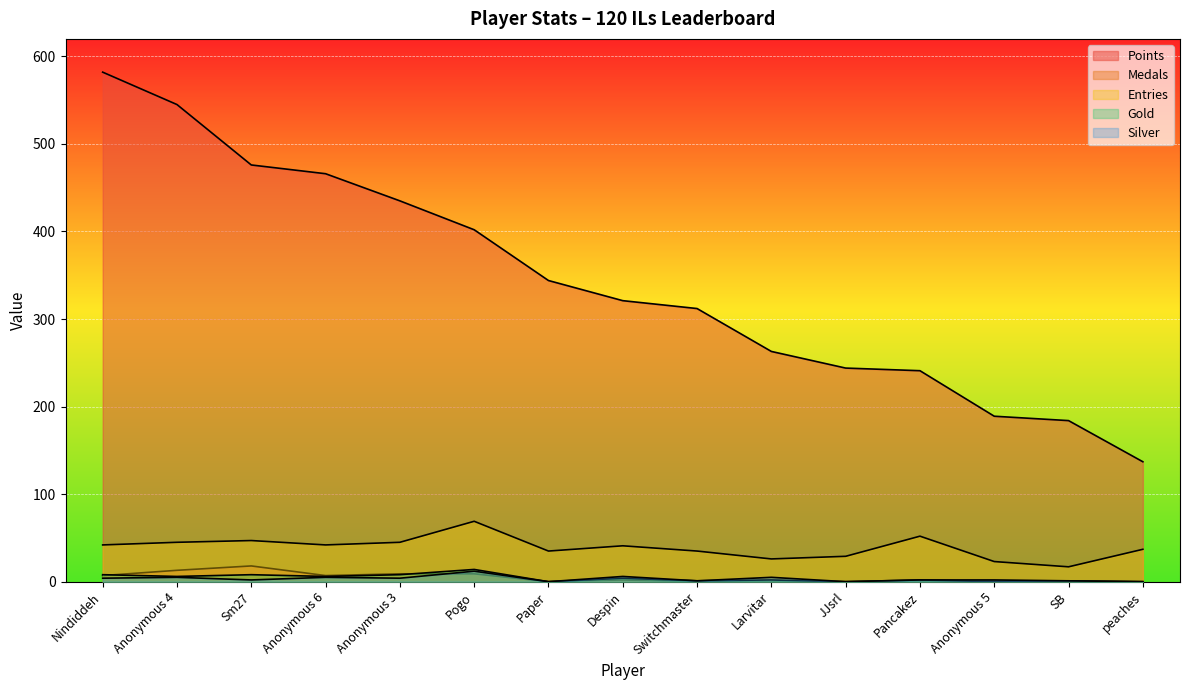

What is the difference between the Entries values at peaches and Anonymous 4?

8